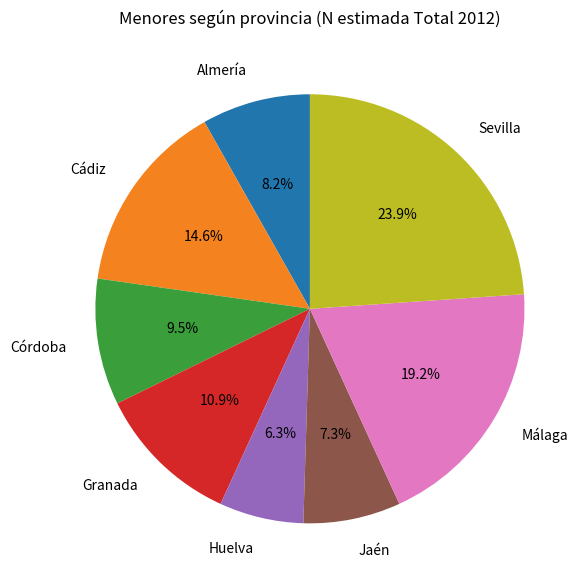

Rank the categories by value from lowest to highest.

Huelva, Jaén, Almería, Córdoba, Granada, Cádiz, Málaga, Sevilla